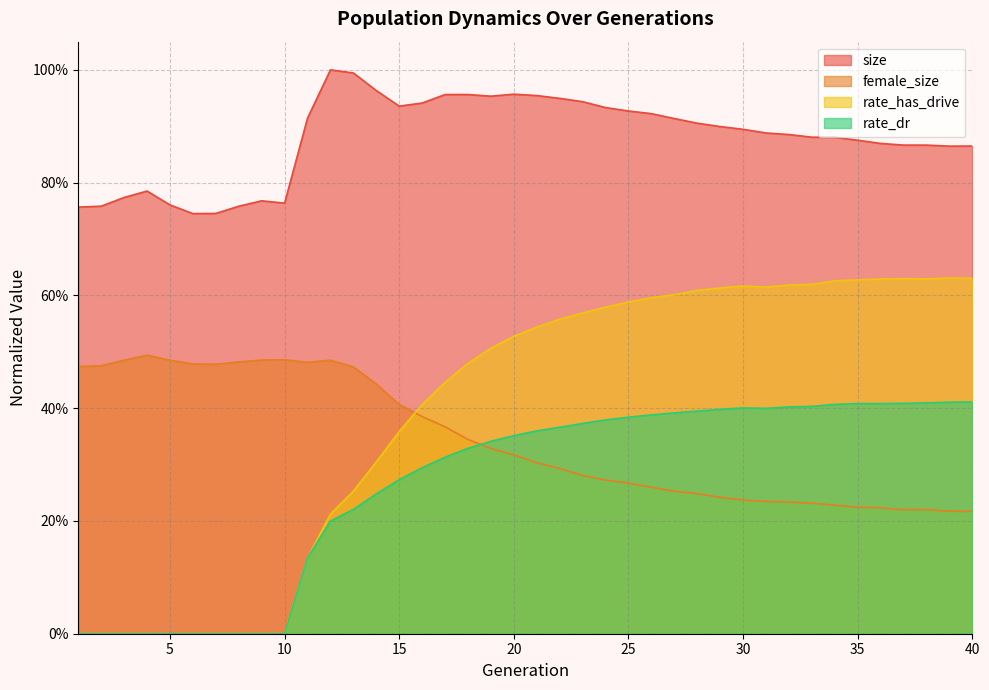

Rank the series at 15 from highest to lowest value.

size, female_size, rate_has_drive, rate_dr